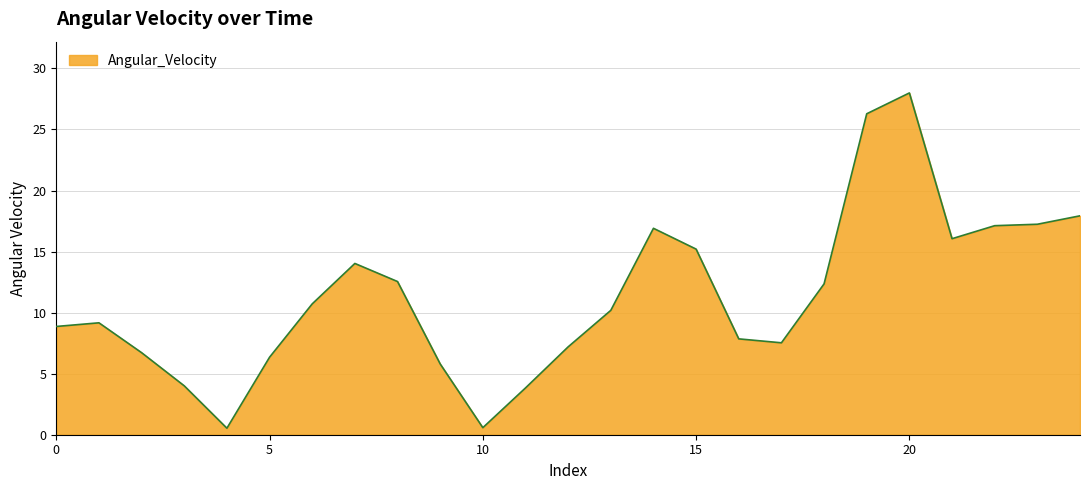

What is the difference between the maximum and minimum values?

27.5